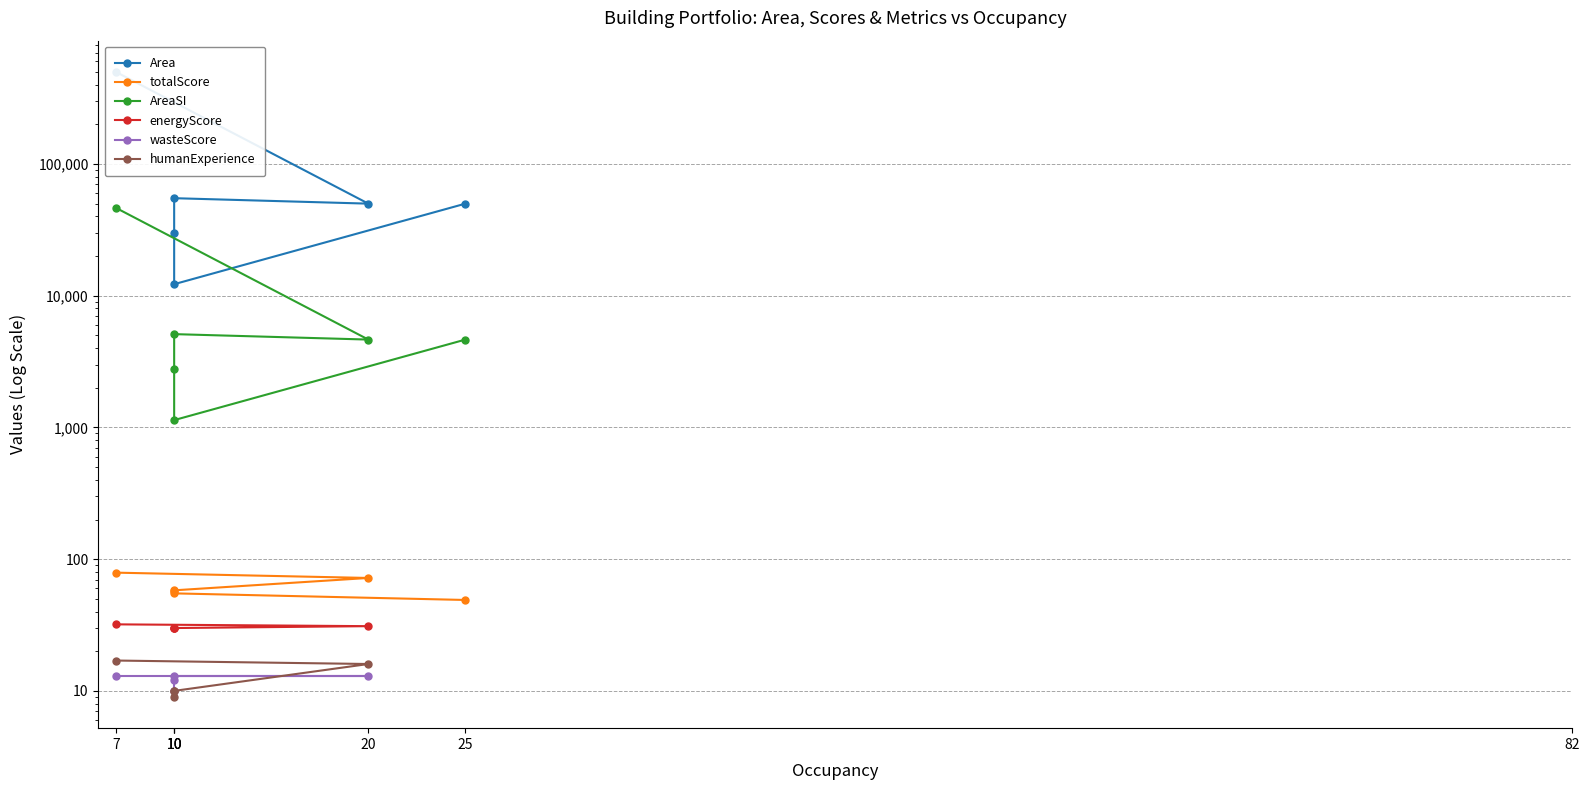

What is the label of the 7th point from the right?

7